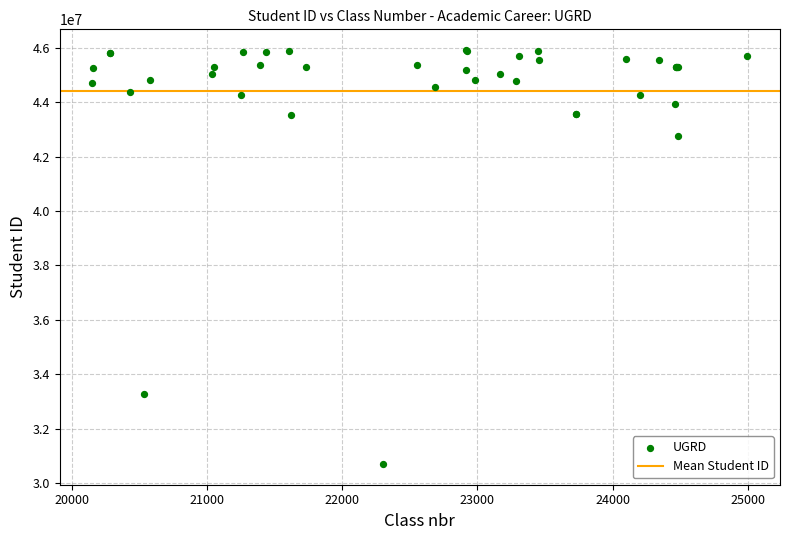

What Y value in the scatter plot is closest to 38308231?

42752792